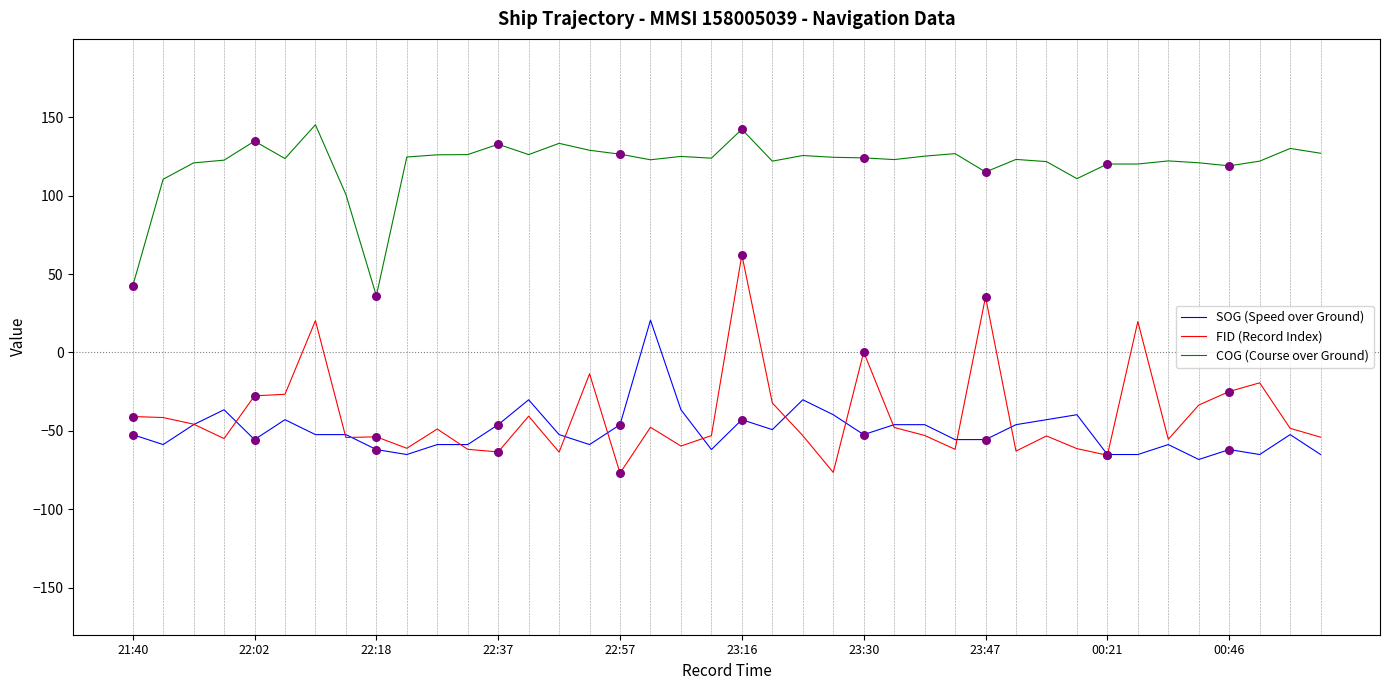

Which series has the largest total across all categories?

COG (Course over Ground)